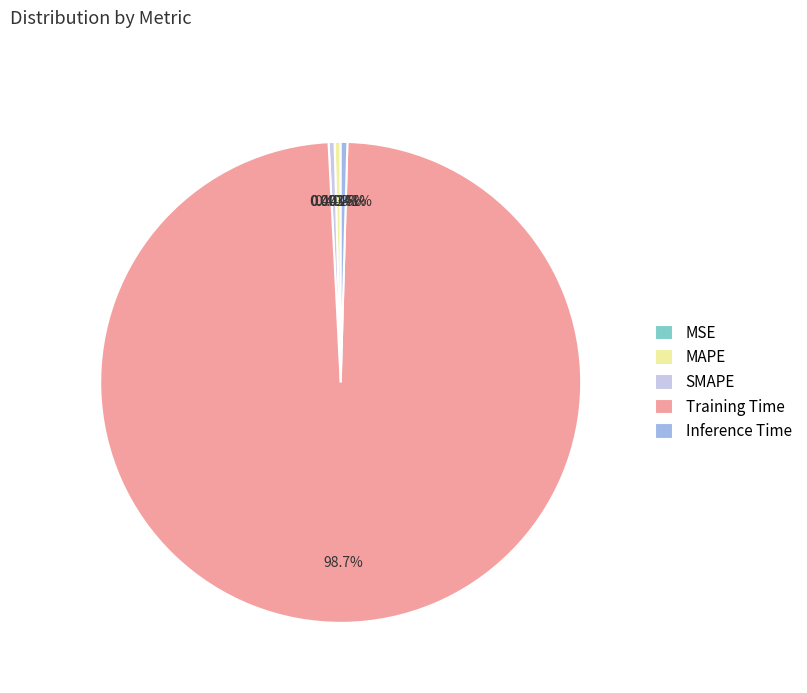

Which slice is the largest?

Training Time